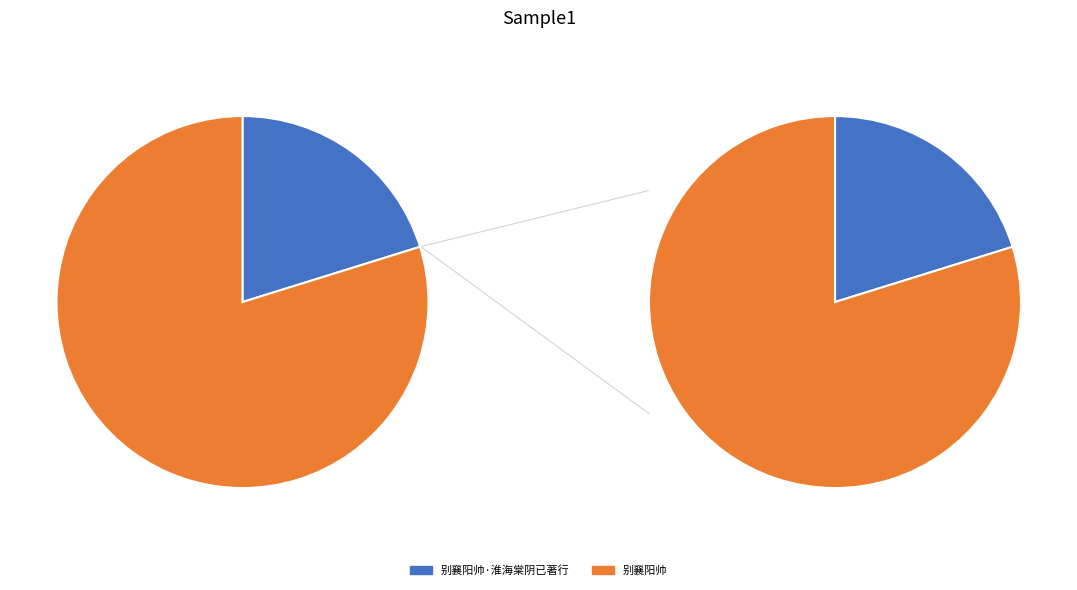

Which category has the smallest portion of the pie?

别襄阳帅·淮海棠阴已著行